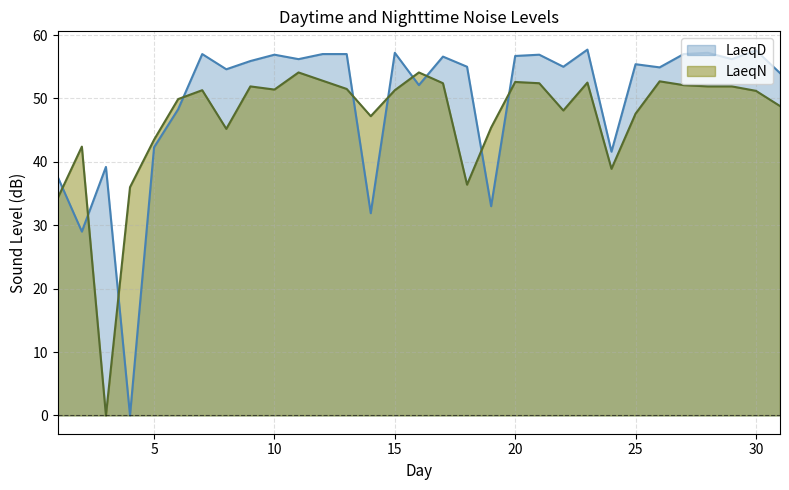

What is the greatest value displayed?

57.7